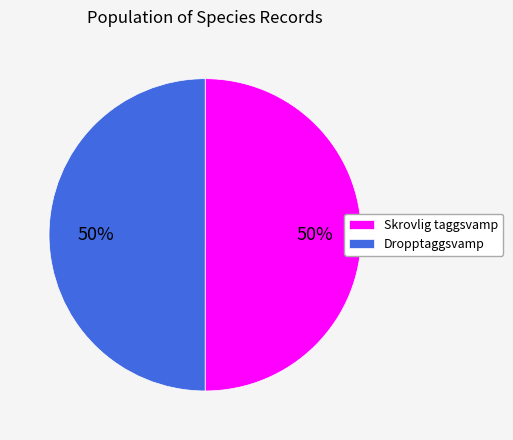

To the nearest percent, what is the combined percentage of Dropptaggsvamp and Skrovlig taggsvamp?

100%